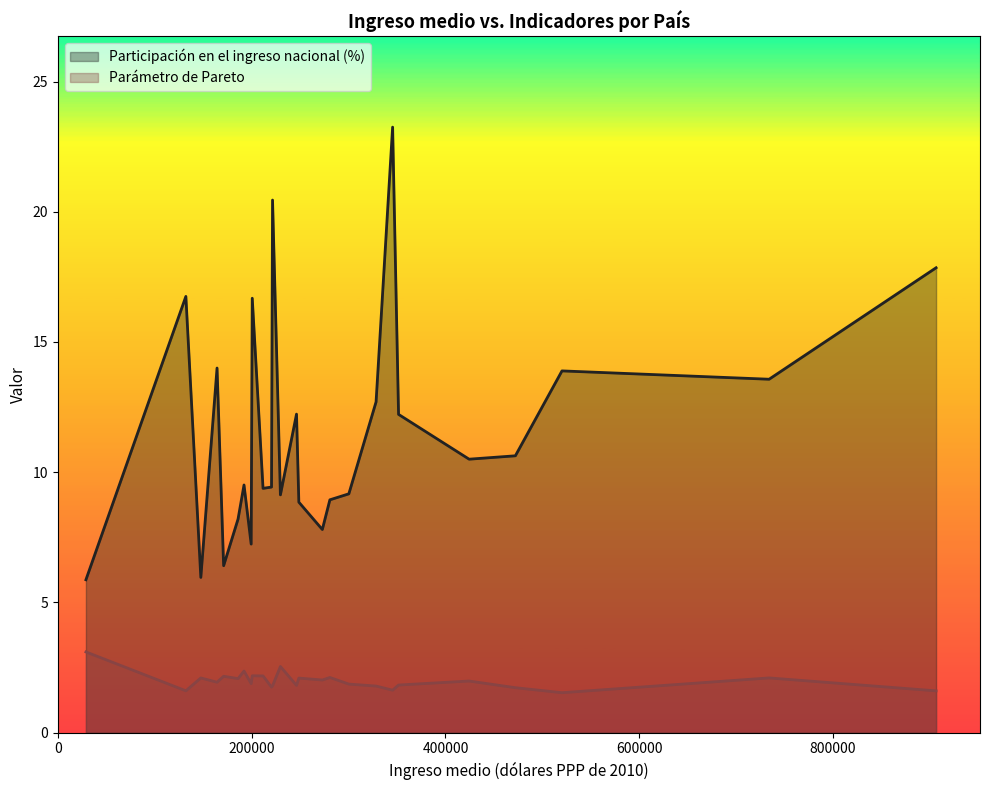

Which series has the largest total across all categories?

Participación en el ingreso nacional (%)